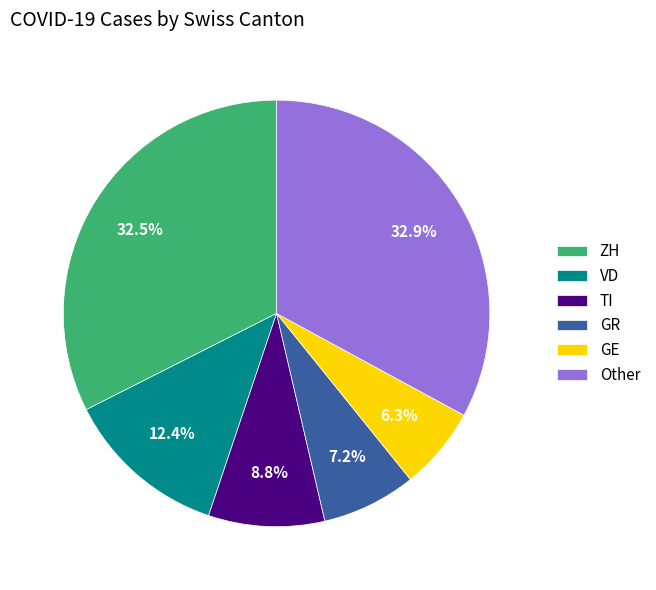

What is the ratio of the value at TI to the value at VD?

0.7